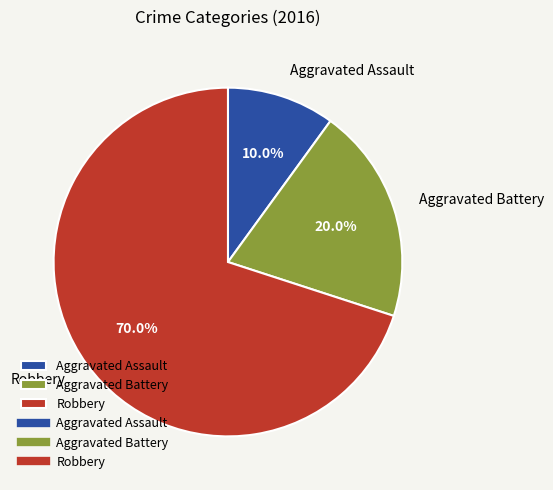

To the nearest percent, what percentage of the pie is Aggravated Assault?

10%